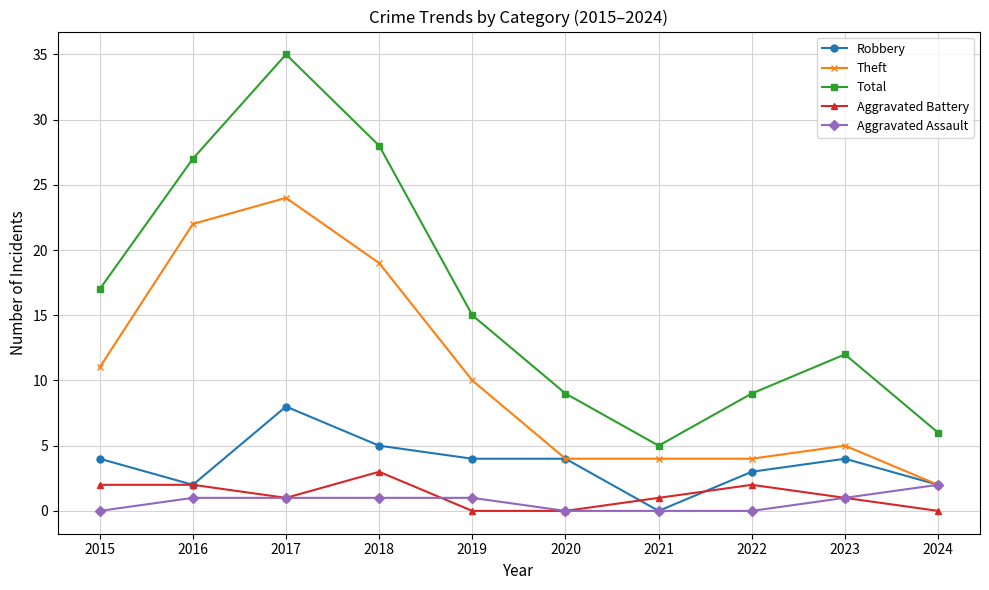

True or false: Aggravated Battery and Theft intersect in this chart.

False